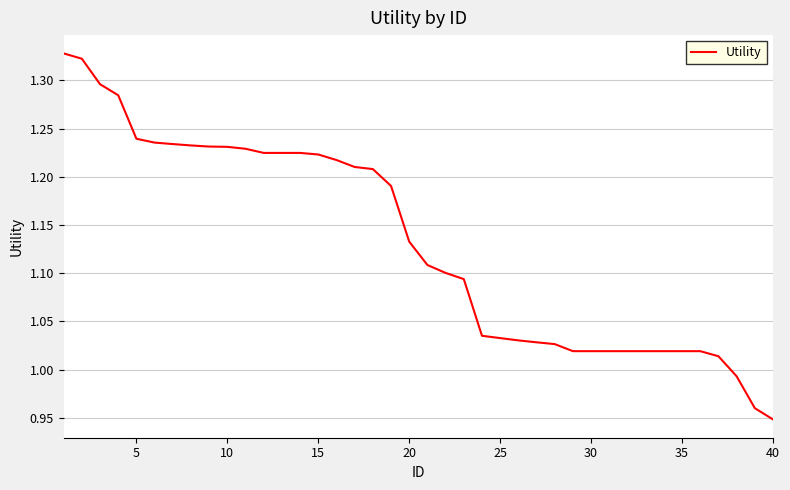

What is the difference between the maximum and minimum values?

0.4